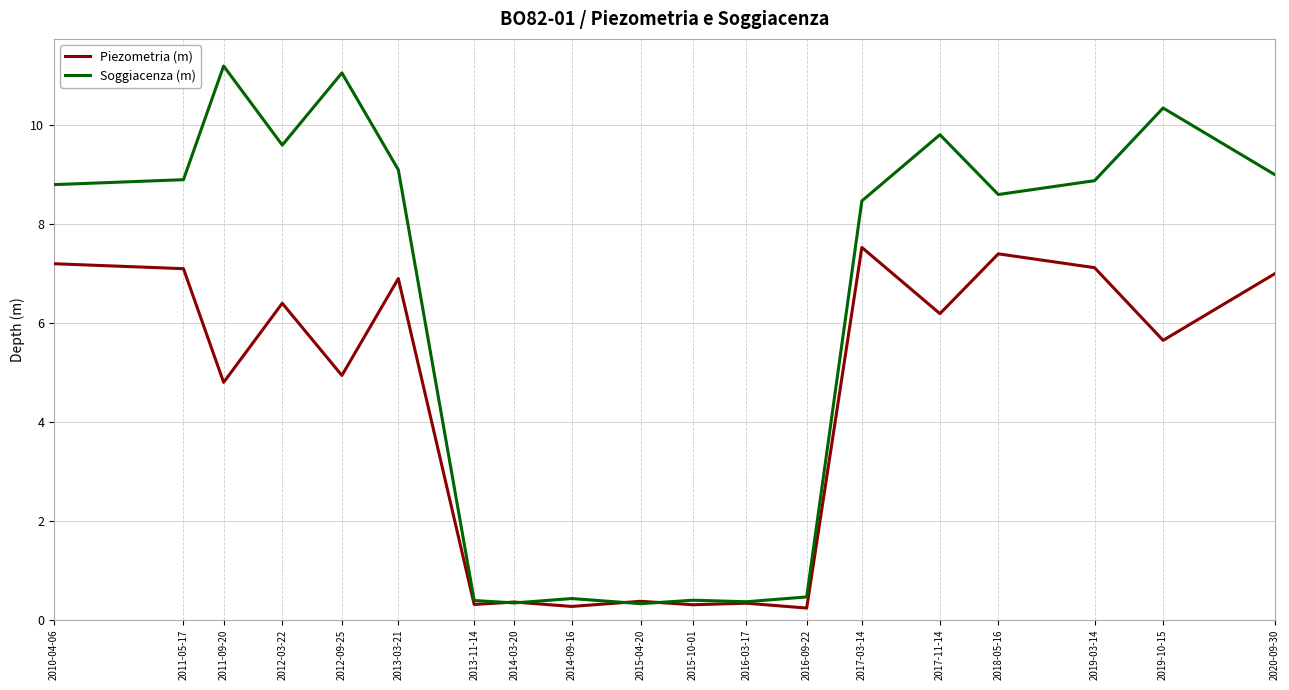

List the series in order of their peak value, lowest first.

Piezometria (m), Soggiacenza (m)